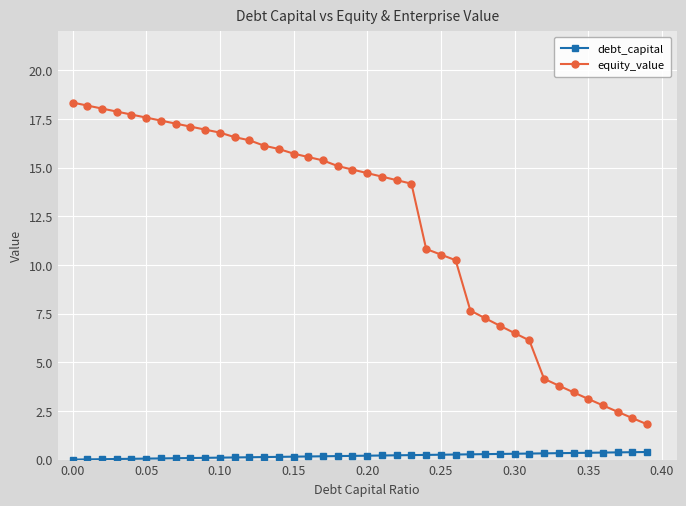

Which series has the largest range (max minus min)?

equity_value